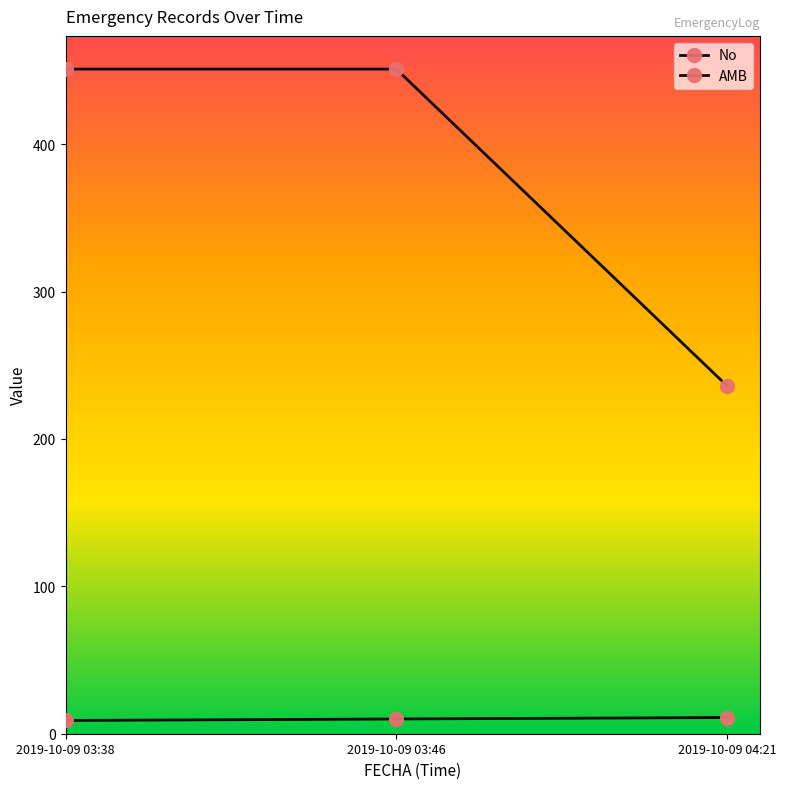

Which category has the lowest value in the No series?

2019-10-09 03:38